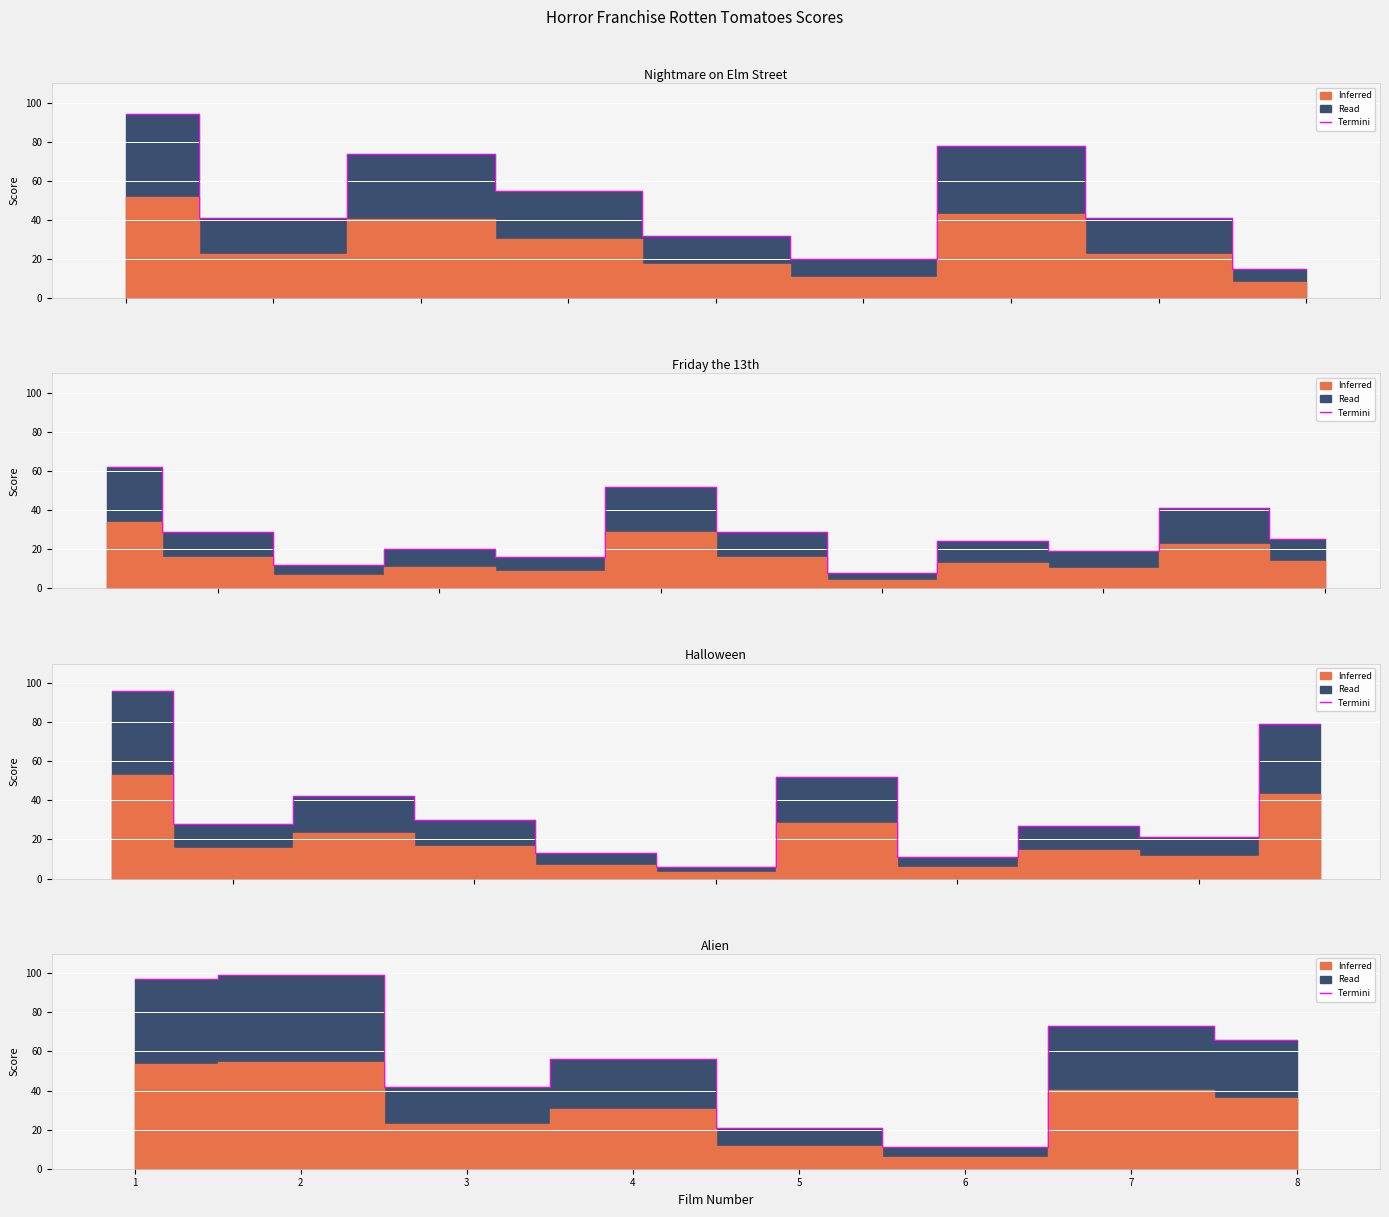

Between 6 and 2, which is larger?

6